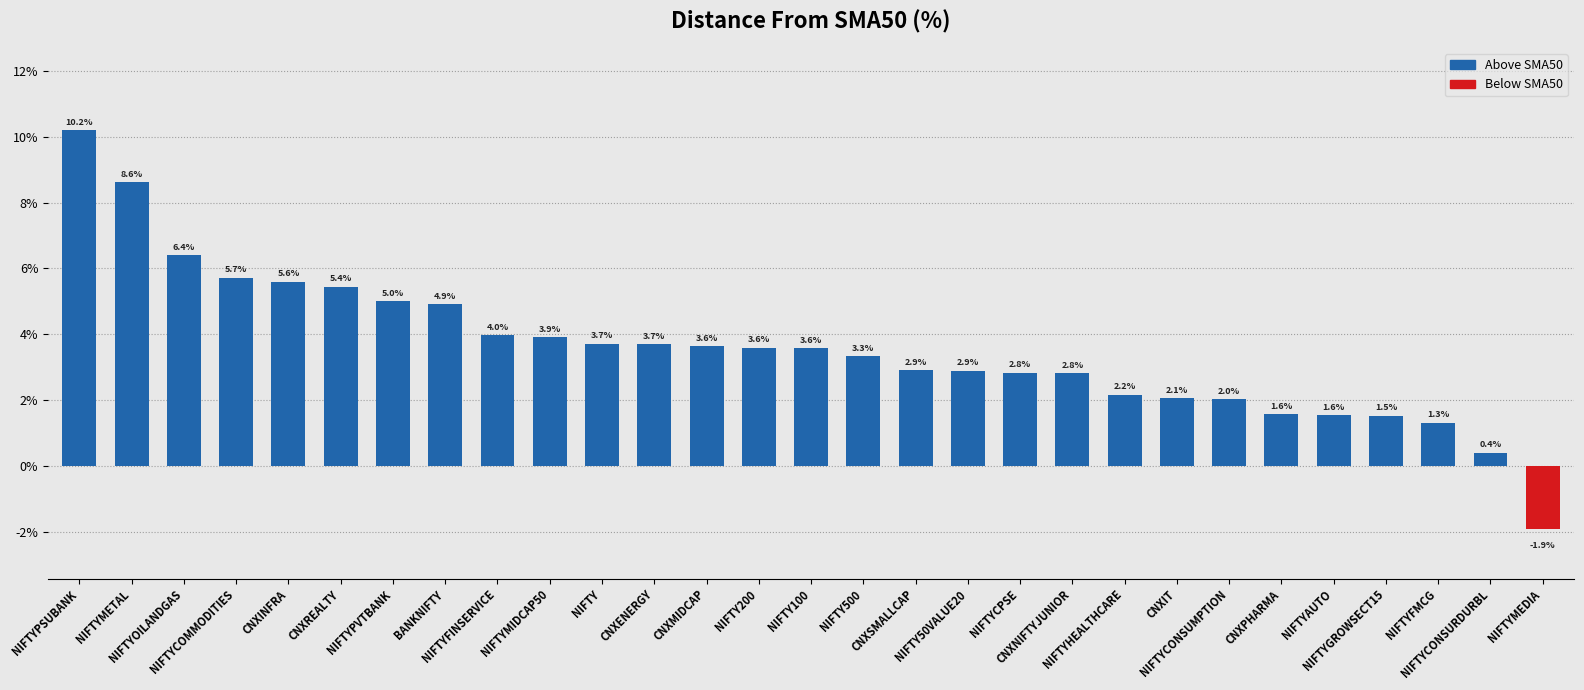

Where is the data nearest to the value 4?

NIFTYFINSERVICE